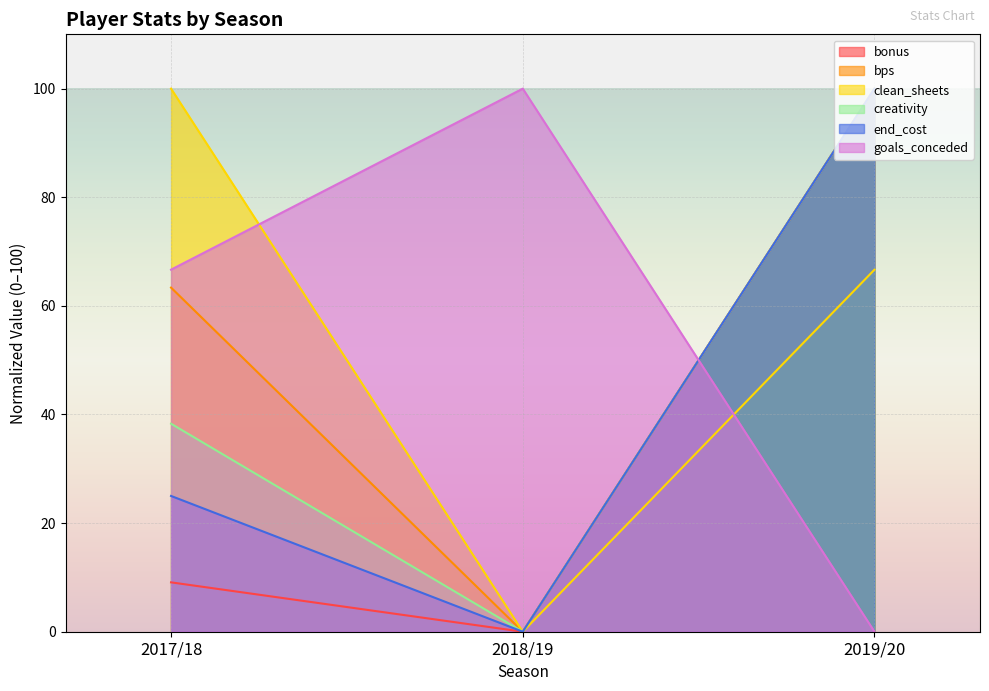

What is the total value across all series at 2019/20?

466.7